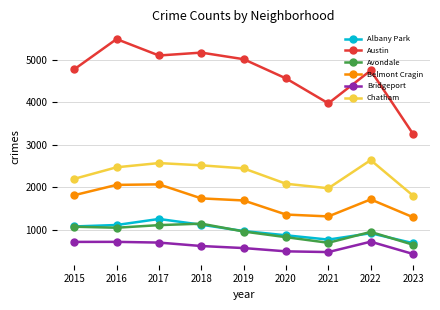

How many data points in Chatham are less than 2441?

4